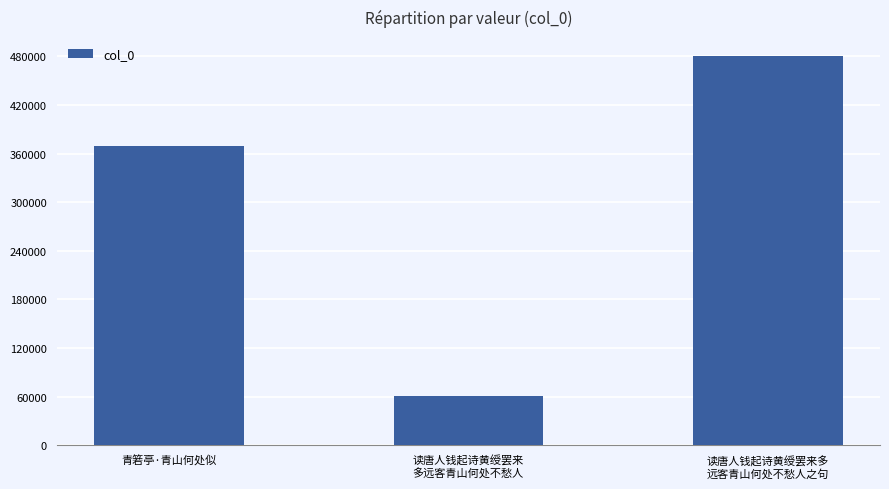

What is the sum of all values?

910850